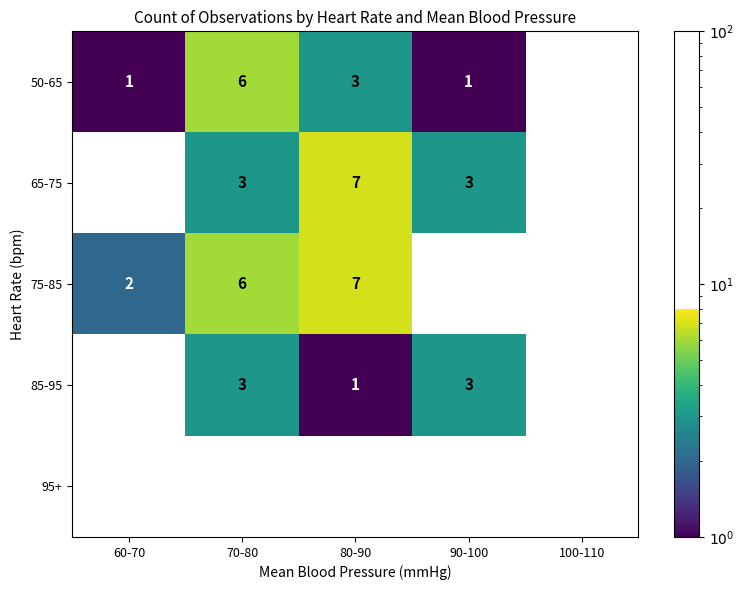

Is the value of 65-75 at 70-80 greater than the value of 50-65 at 100-110?

Yes